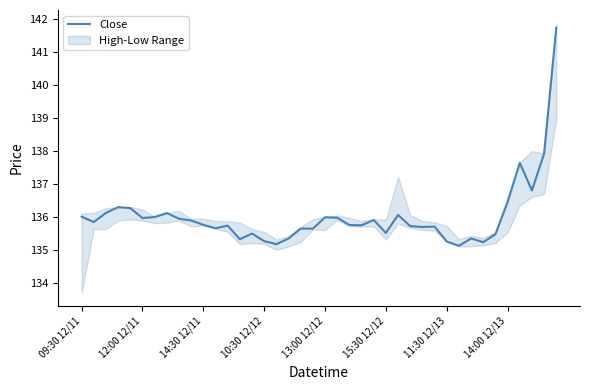

Where is the data nearest to the value 138?

38